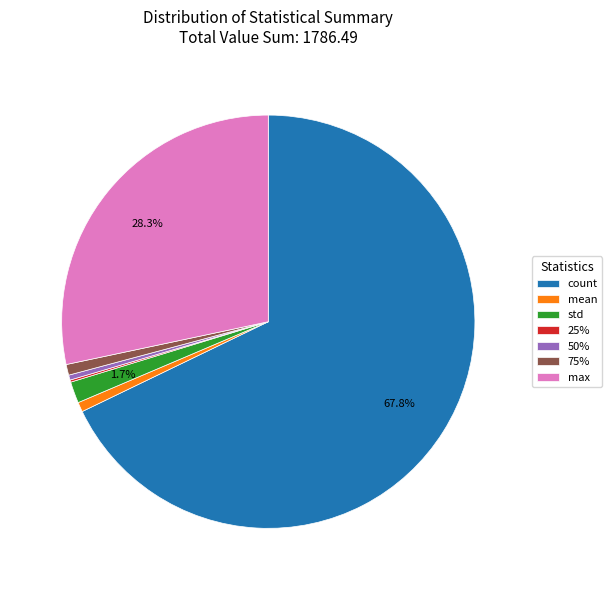

What is the largest slice in the pie chart?

count